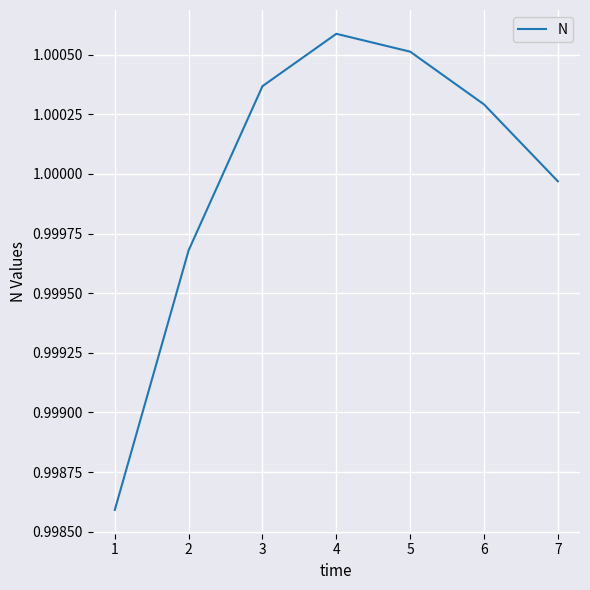

The value at 1 is 1.4. True or false?

False